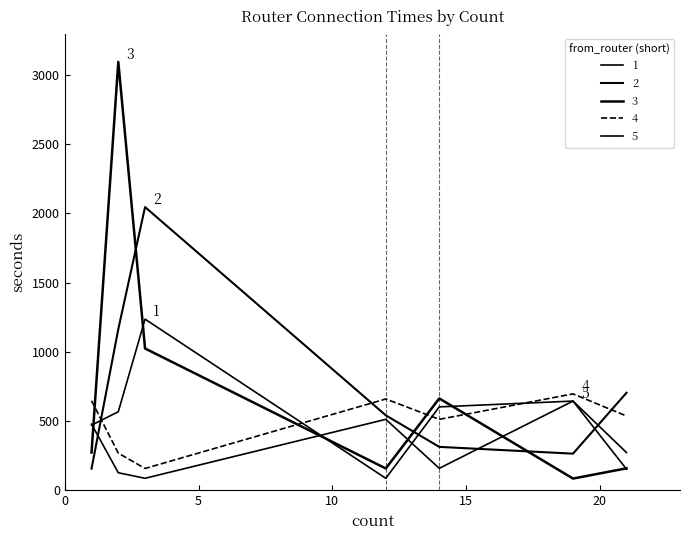

Is this an area chart (filled region under the line)?

No